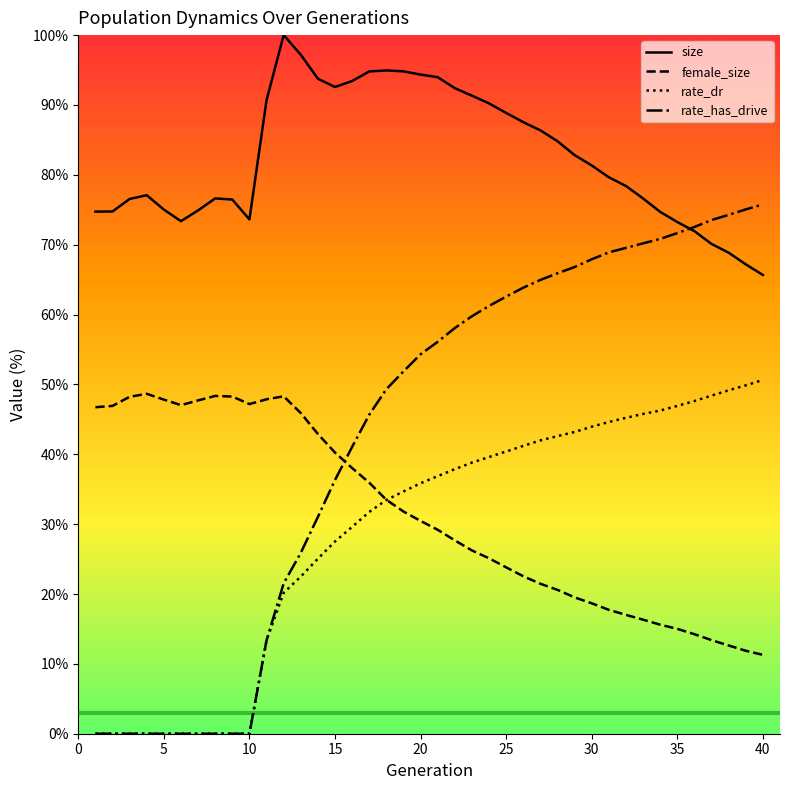

Which series has the largest total across all categories?

size